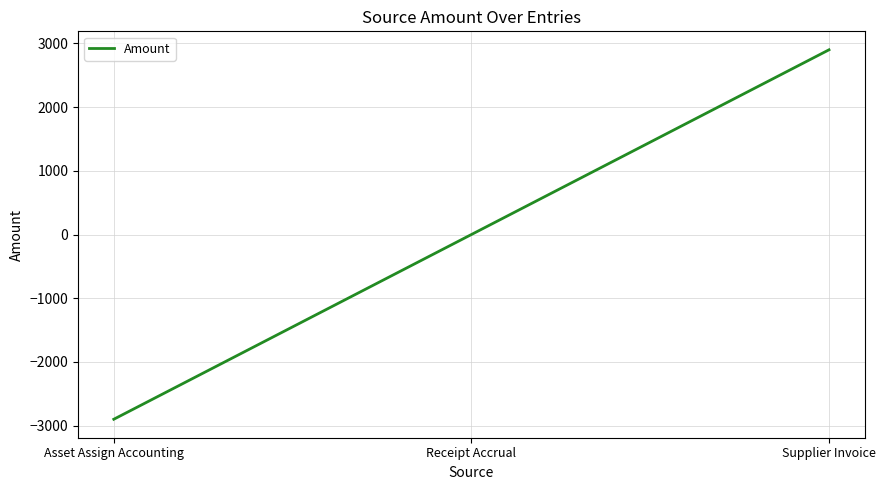

How many values are below 0?

1